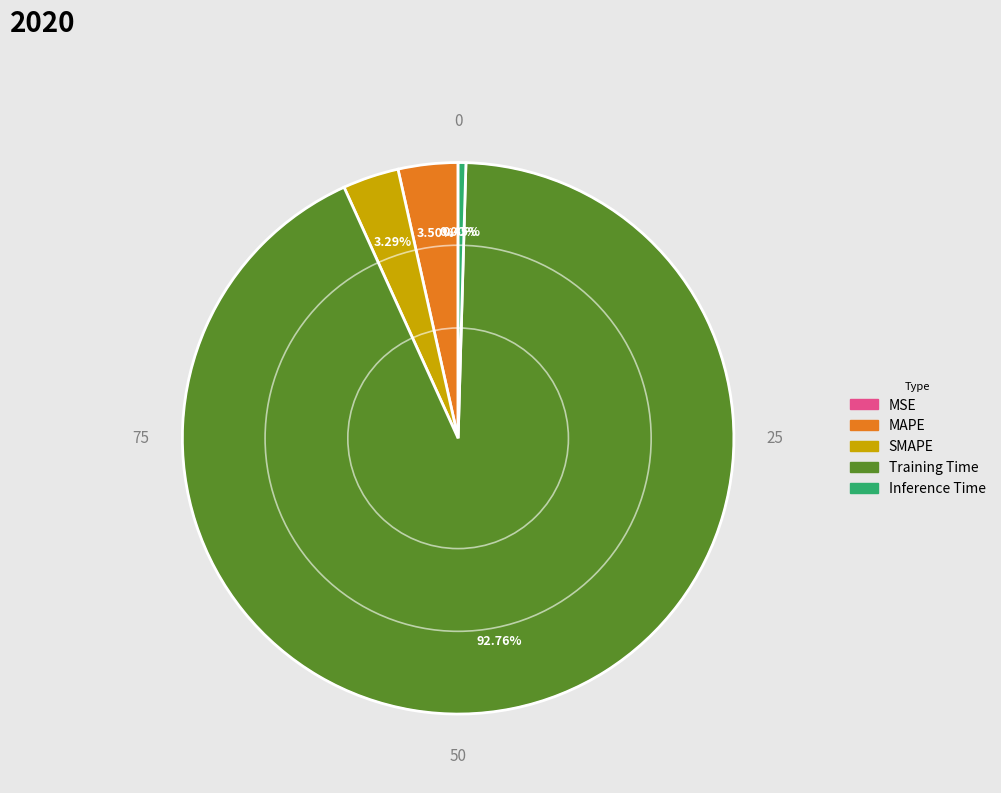

Which slice is the largest?

Training Time